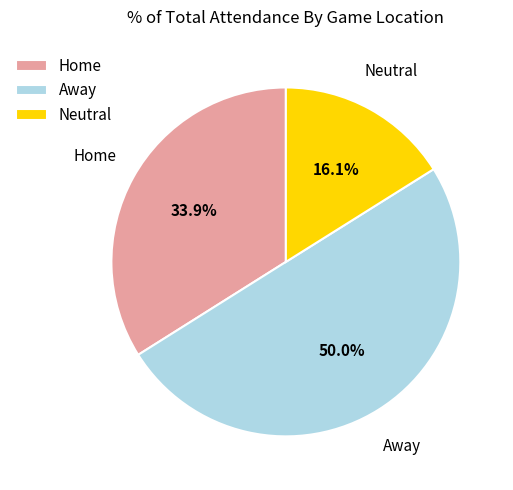

Rank the categories by value from lowest to highest.

Neutral, Home, Away